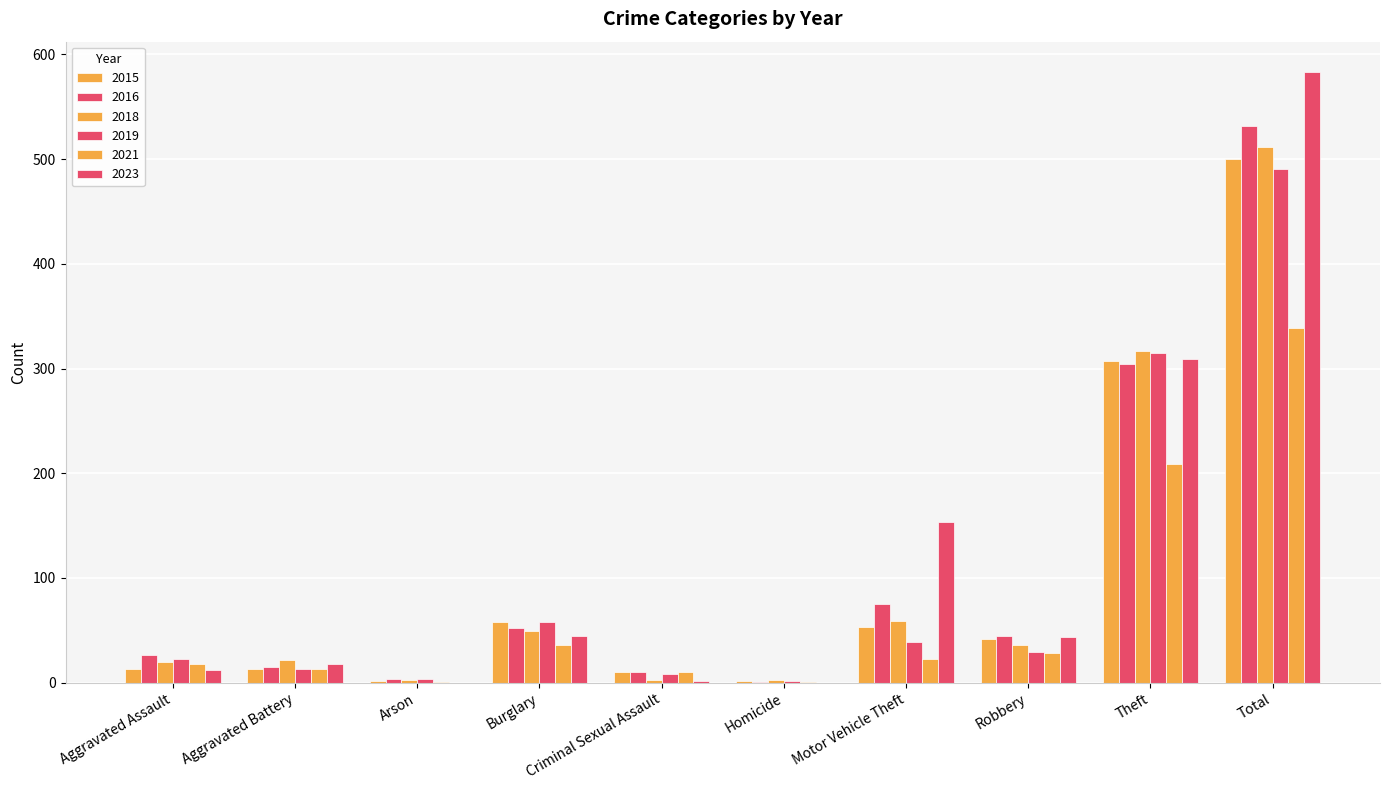

Are the bars horizontal?

No